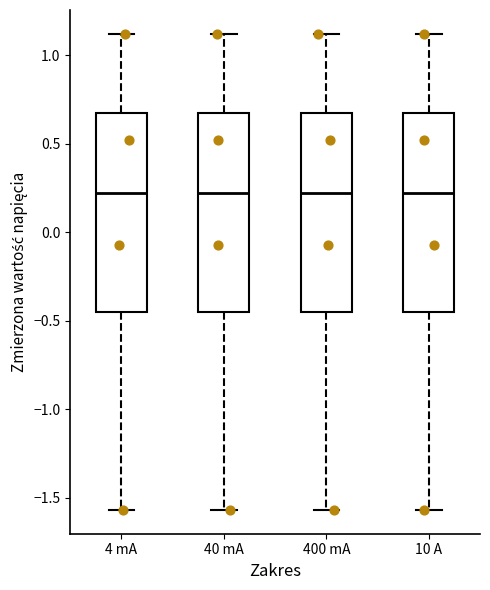

Reading left to right, transcribe this box plot: for each box, give where its median line is, the range the box spans, and where its two whiskers end, as read against the y-axis. The values are not printed on the chart, so give them approximately, as read against the axis.

4 mA: median 0.20, box -0.45 to 0.65, whiskers -1.55 to 1.10
40 mA: median 0.20, box -0.45 to 0.65, whiskers -1.55 to 1.10
400 mA: median 0.20, box -0.45 to 0.65, whiskers -1.55 to 1.10
10 A: median 0.20, box -0.45 to 0.65, whiskers -1.55 to 1.10